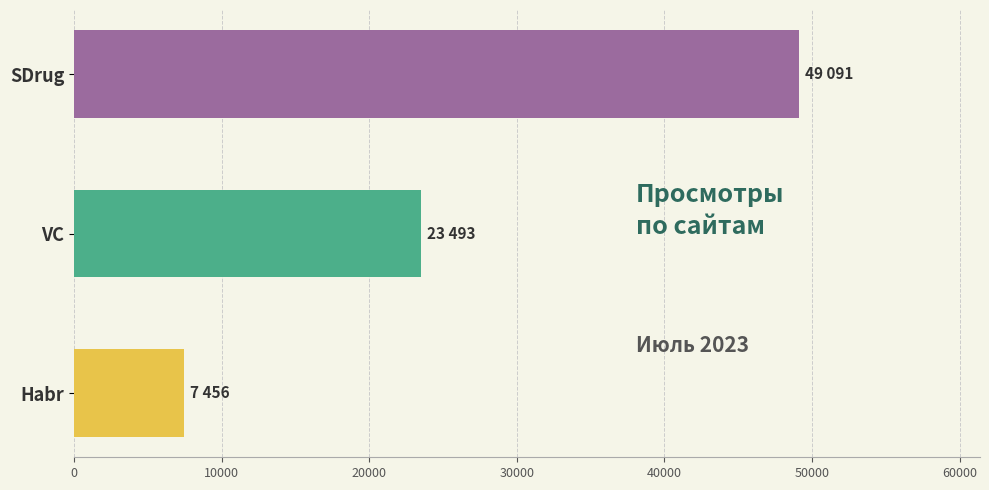

Does the chart contain any negative values?

No